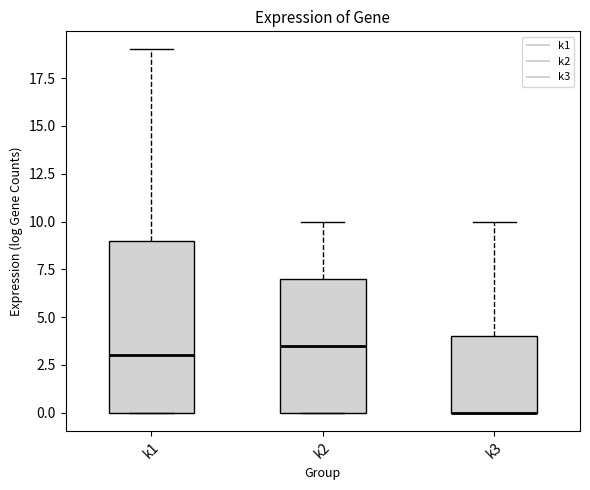

Where is the lower edge of the box for k3 on the y-axis? The values are not printed on the chart, so give them approximately, as read against the axis.

0.0